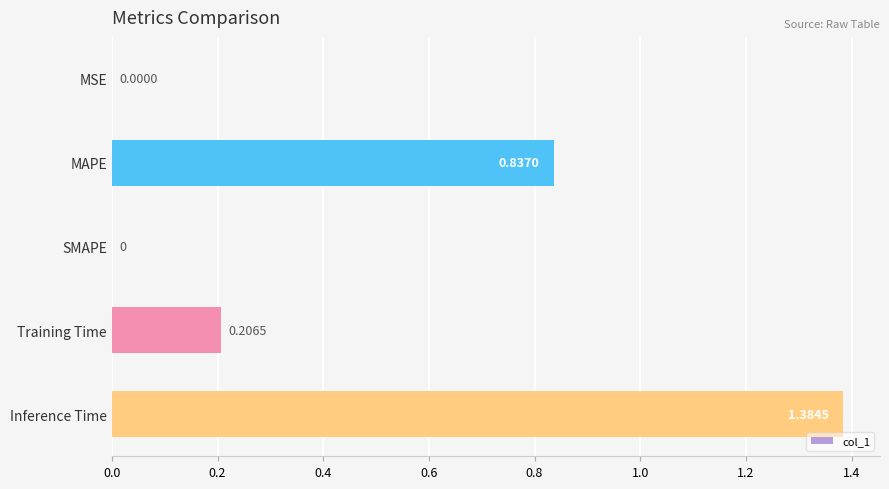

What is the sum of all values?

2.4